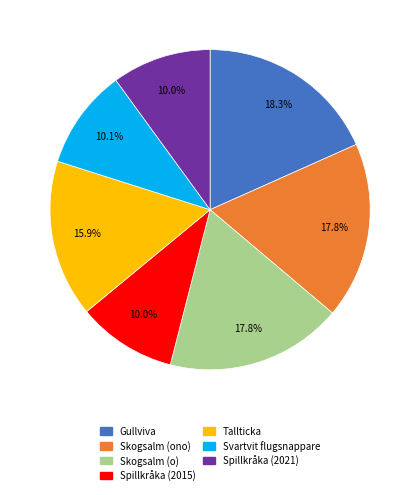

What percentage is the Spillkråka (2015) slice, to the nearest percent?

10%